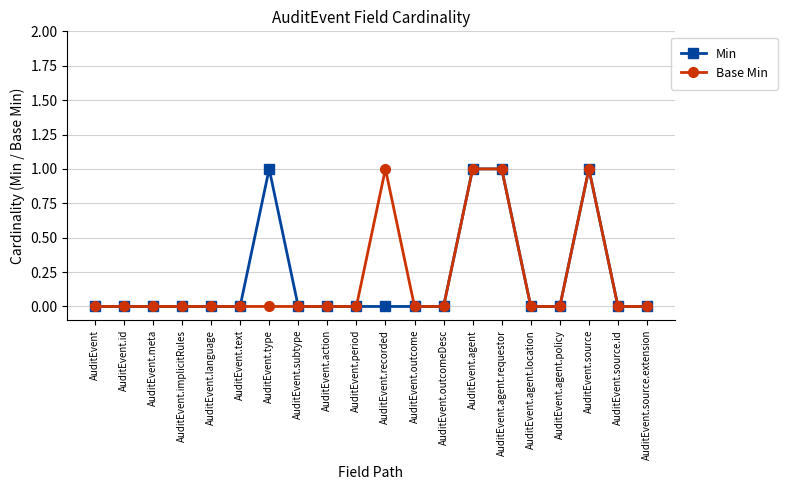

Reading right to left, what are all the values shown in this chart?

Min: 0	0	1	0	0	1	1	0	0	0	0	0	0	1	0	0	0	0	0	0
Base Min: 0	0	1	0	0	1	1	0	0	1	0	0	0	0	0	0	0	0	0	0